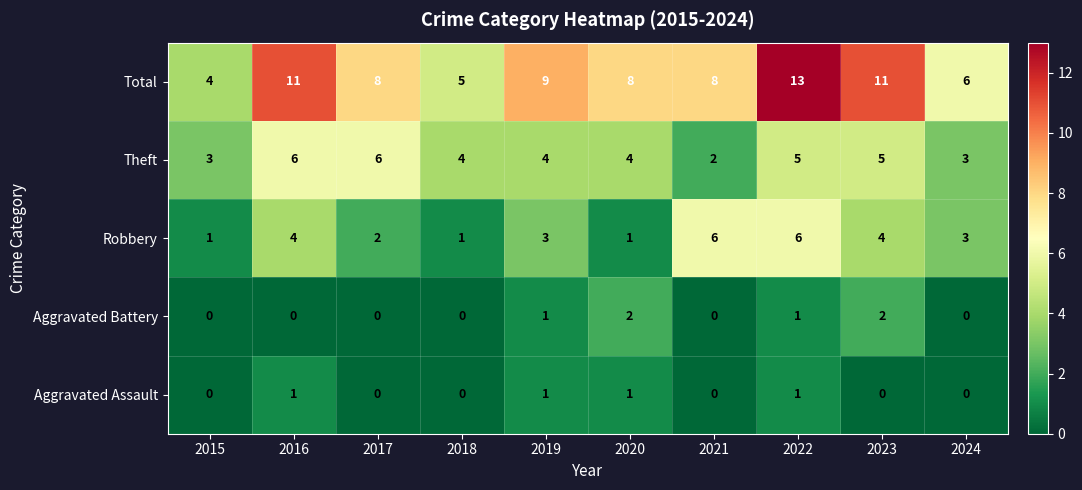

What value does the Total series have at 2024?

6